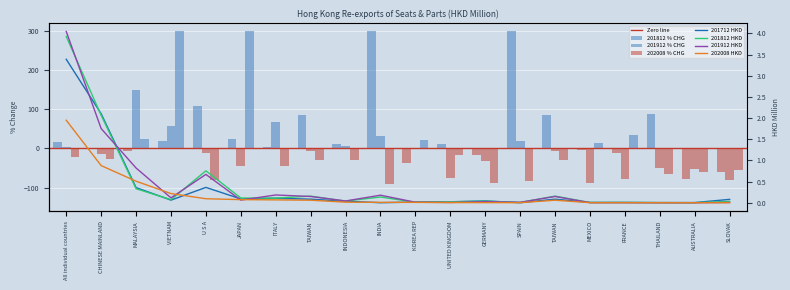

What is the approximate value of 201712 at TAIWAN?

0.1